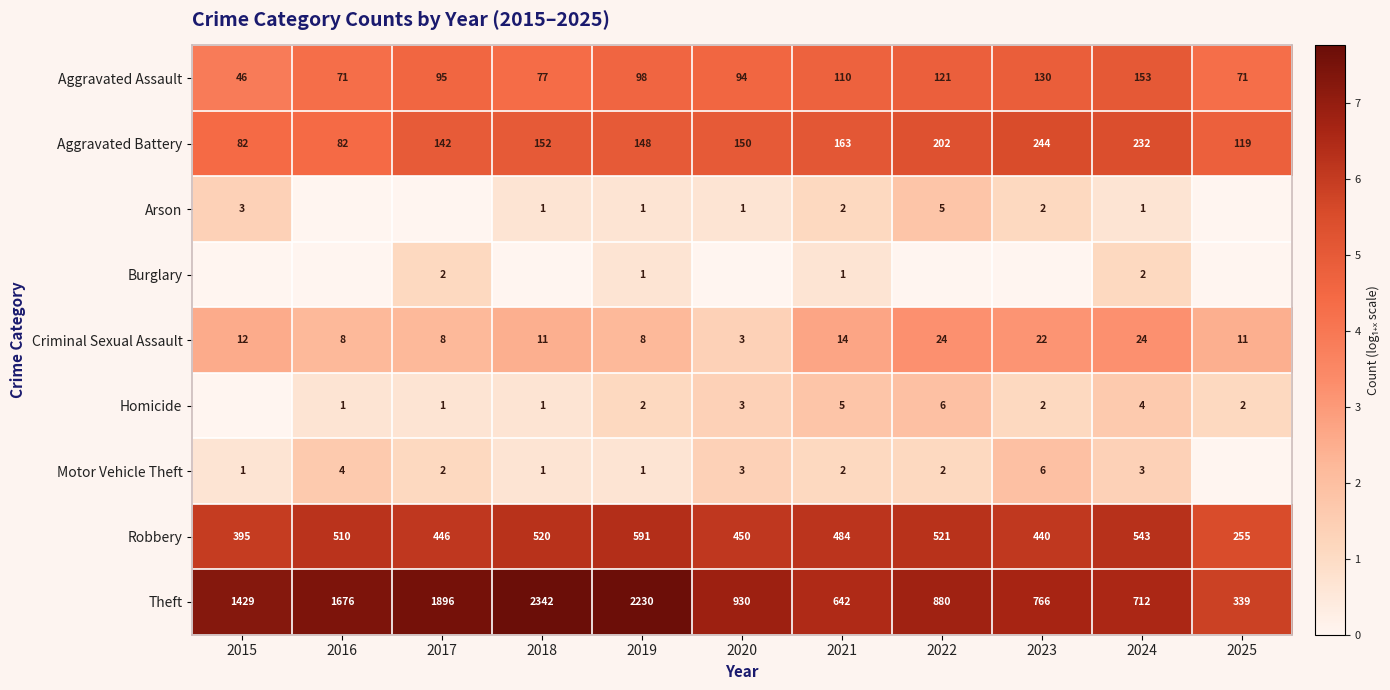

Is the value of Theft at 2023 greater than the value of Motor Vehicle Theft at 2021?

Yes